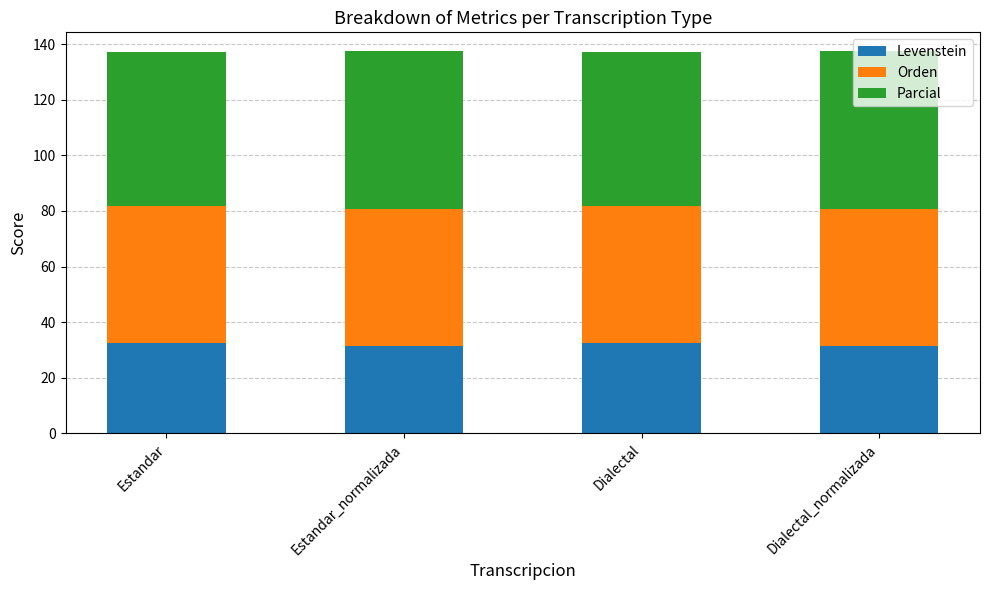

How many bars are there in total?

4